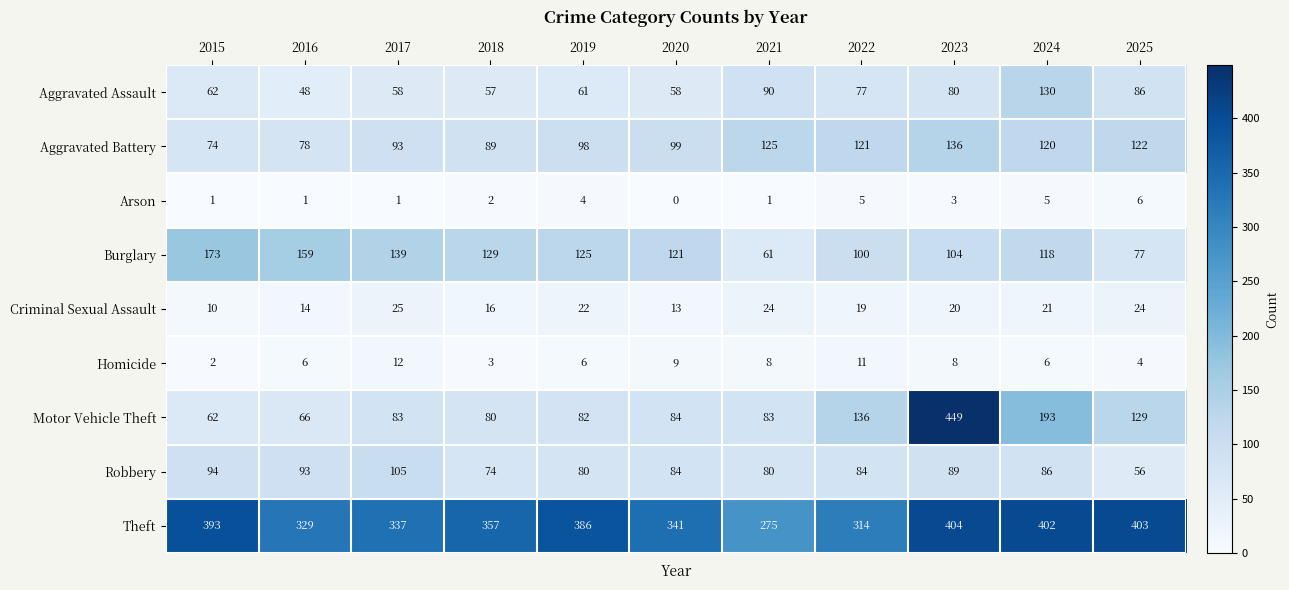

Between 2021 and 2022, which series saw the biggest shift?

Motor Vehicle Theft